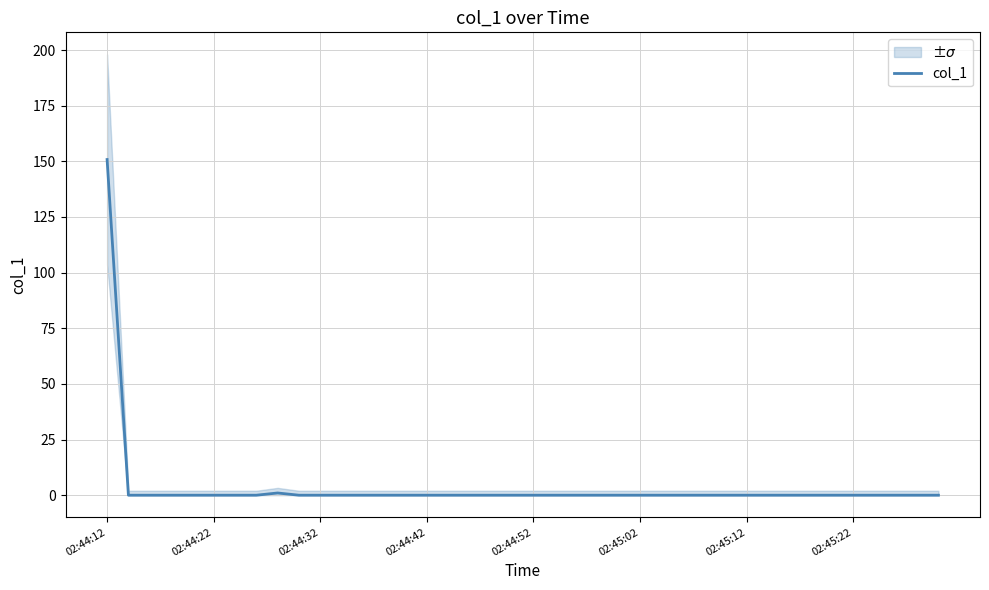

What is the difference between the second highest and minimum values?

1.0